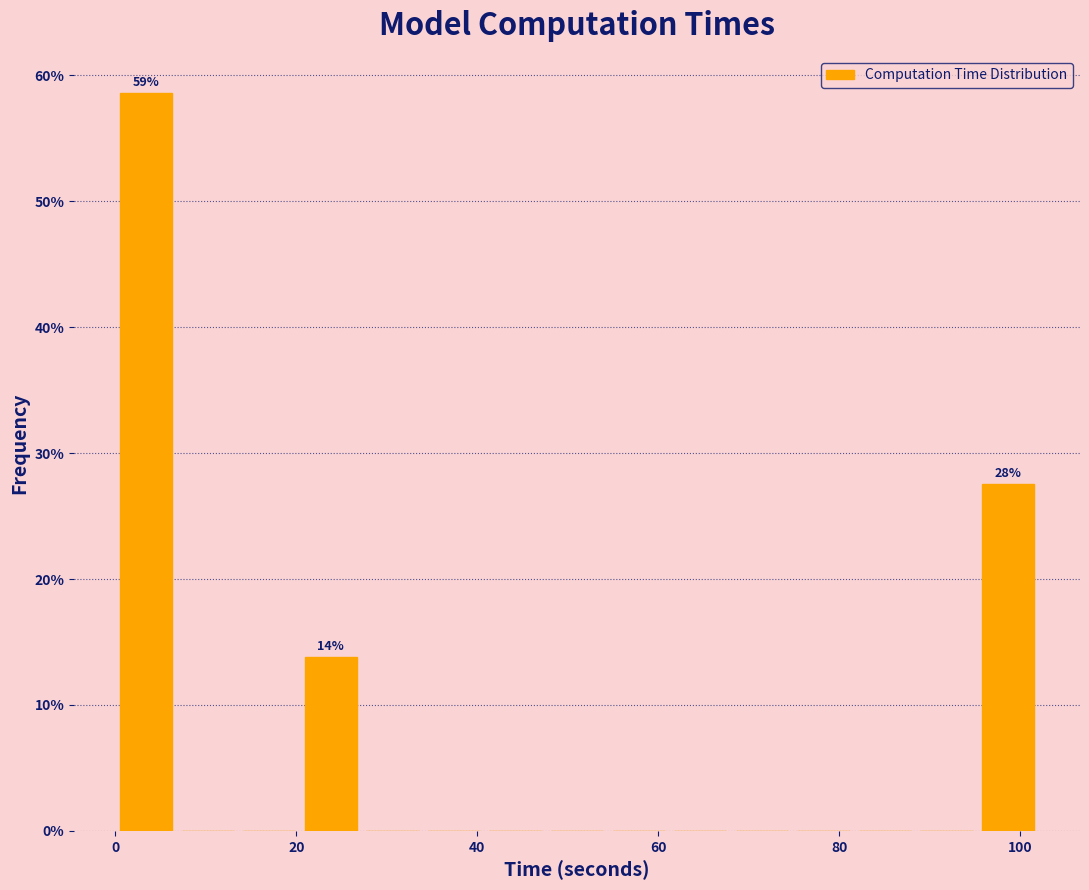

Around what value on the x-axis is the tallest bar? Give the approximate position of its centre, as read against the axis.

4